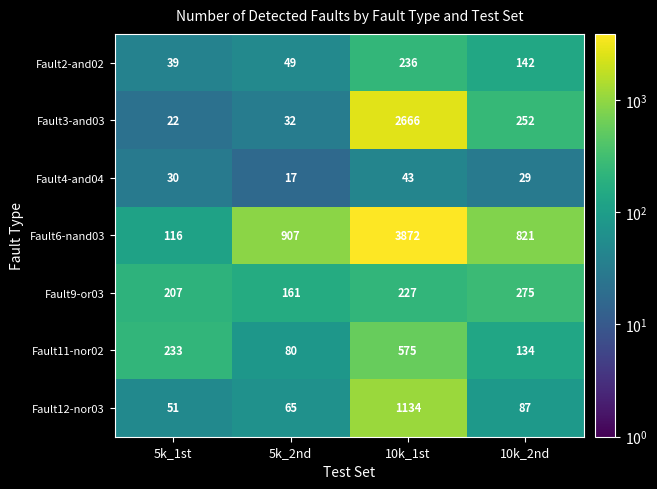

Read the Fault9-or03 value at 10k_1st, to the nearest 50.

250